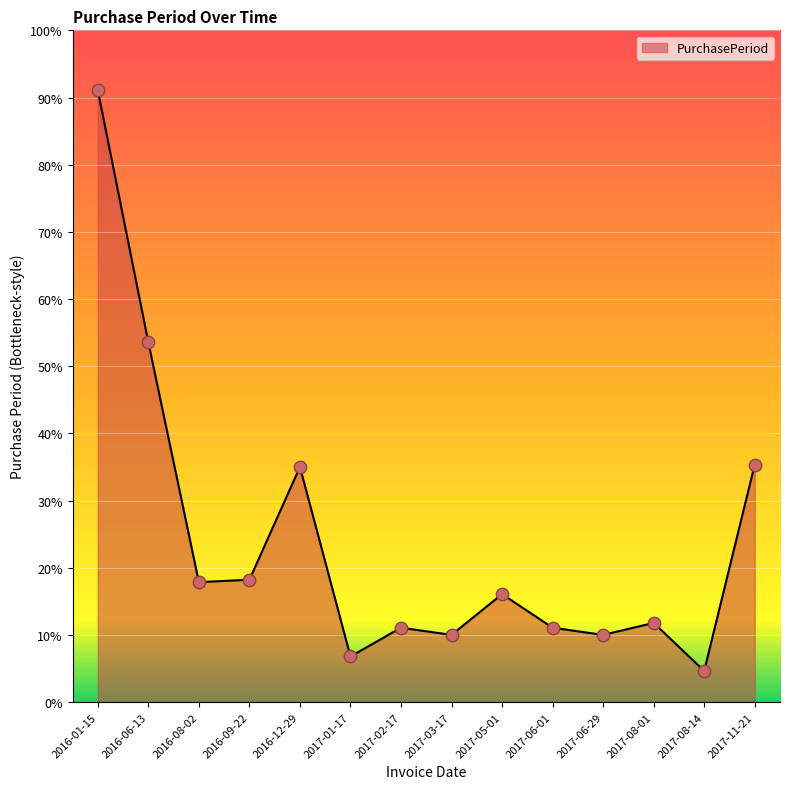

What is the ratio of the value at 2017-02-17 to the value at 2017-03-17?

1.1